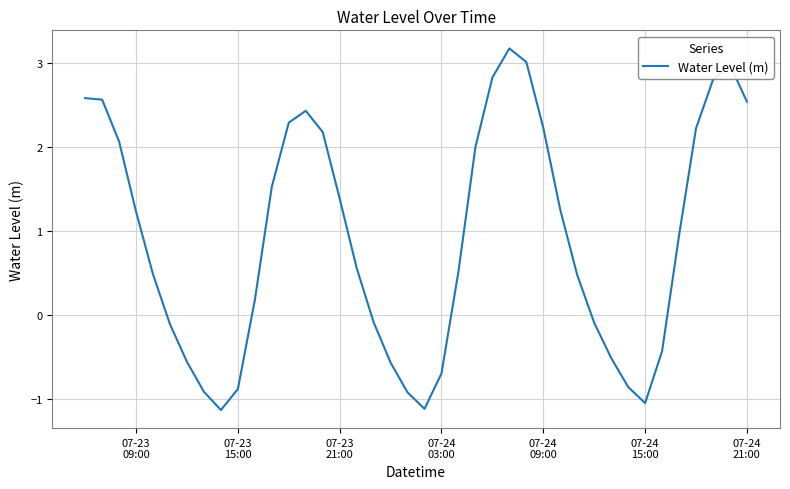

What is the minimum value shown in the chart?

-1.1